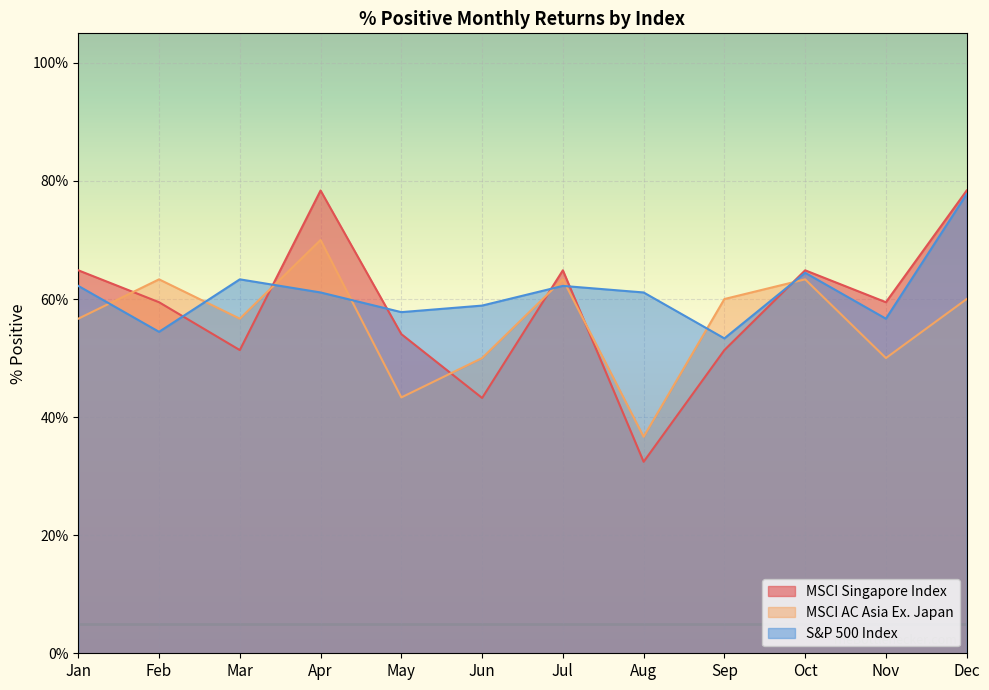

Where do S&P 500 Index and MSCI AC Asia Ex. Japan first cross each other?

Jan and Feb